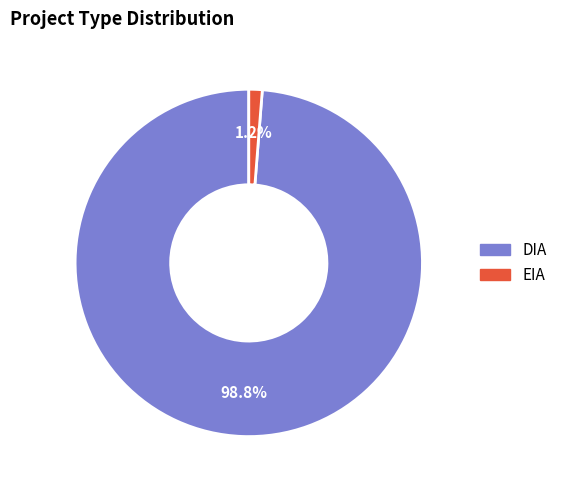

Rank the categories by value from lowest to highest.

EIA, DIA